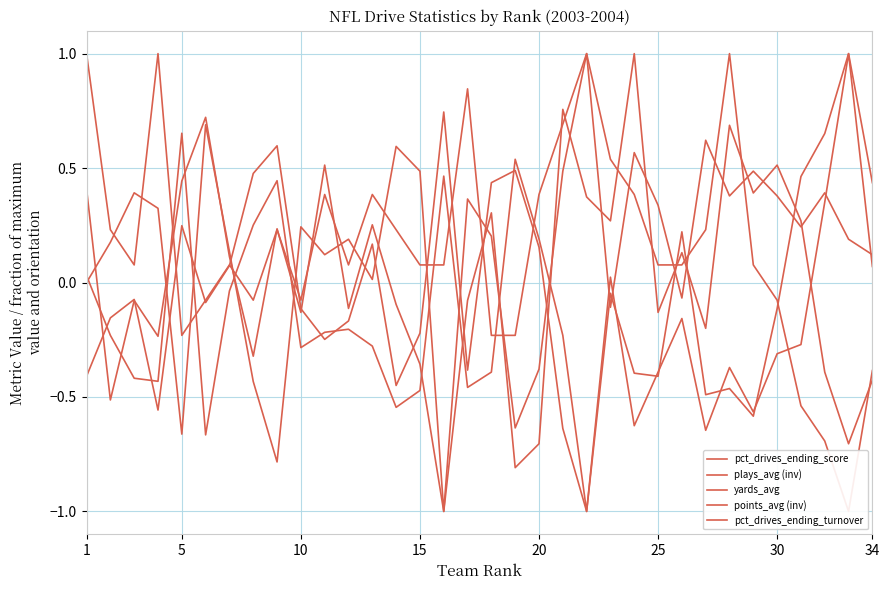

List the series in order of their peak value, highest first.

pct_drives_ending_score, plays_avg (inv), yards_avg, points_avg (inv), pct_drives_ending_turnover